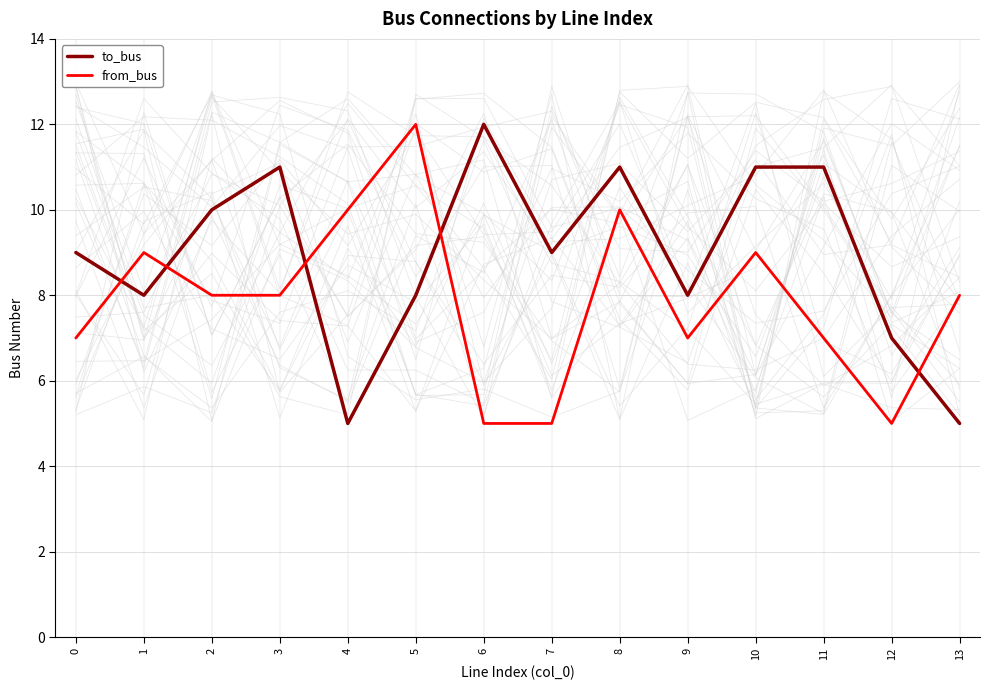

What is the smallest value displayed?

5